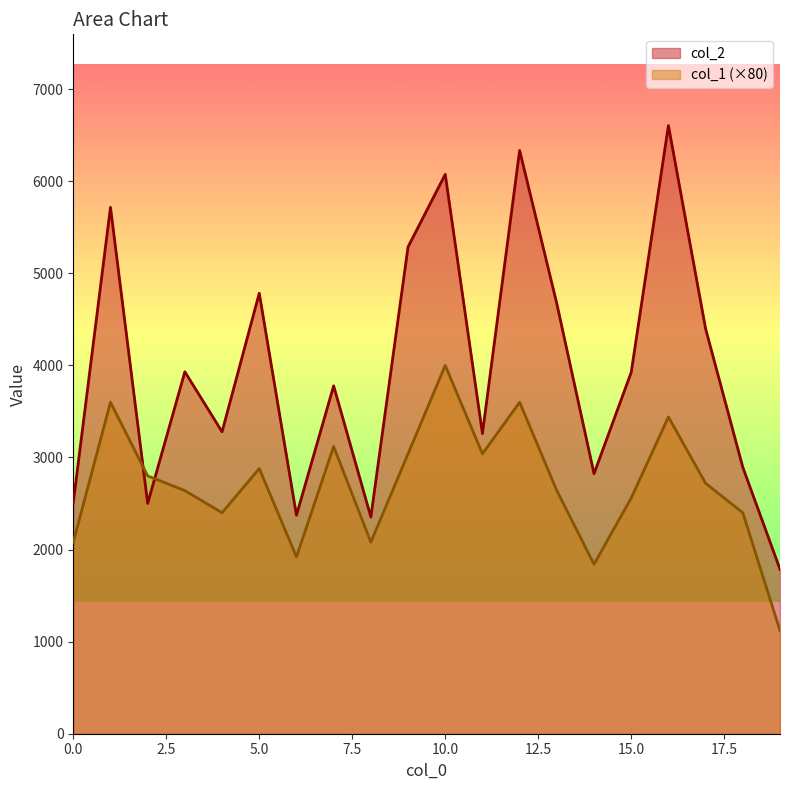

What are all the series names shown in the legend?

col_2, col_1 (×80)